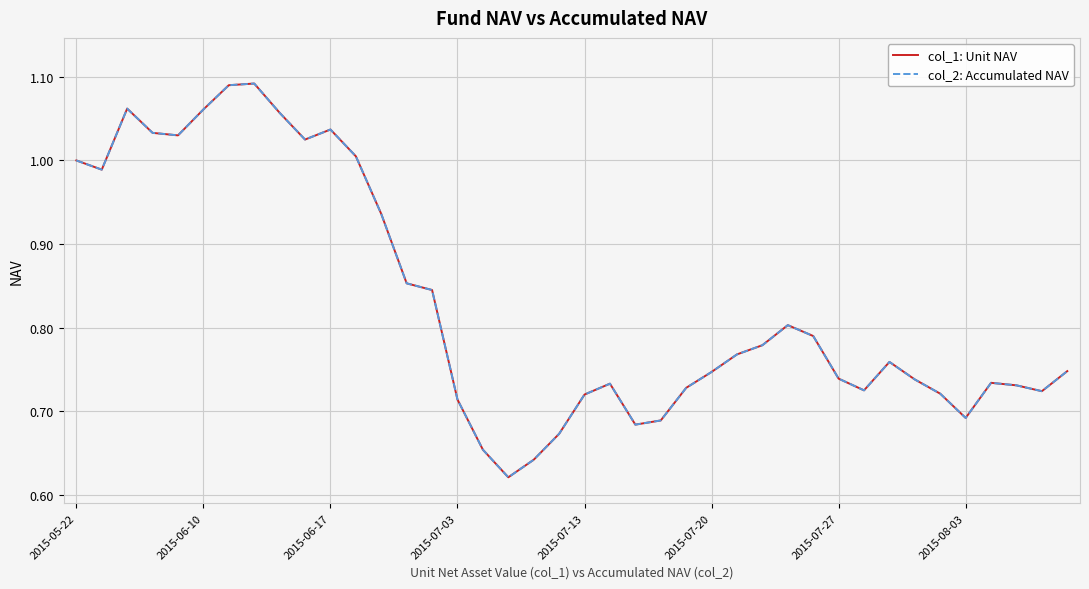

Does the chart display data point markers on the line(s)?

No